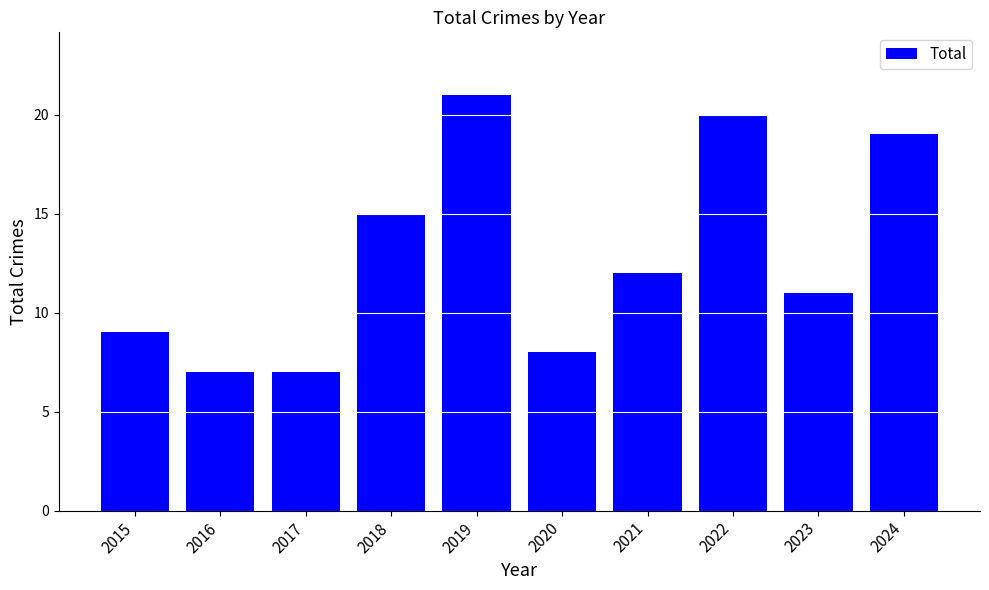

How many data points are less than 12?

5